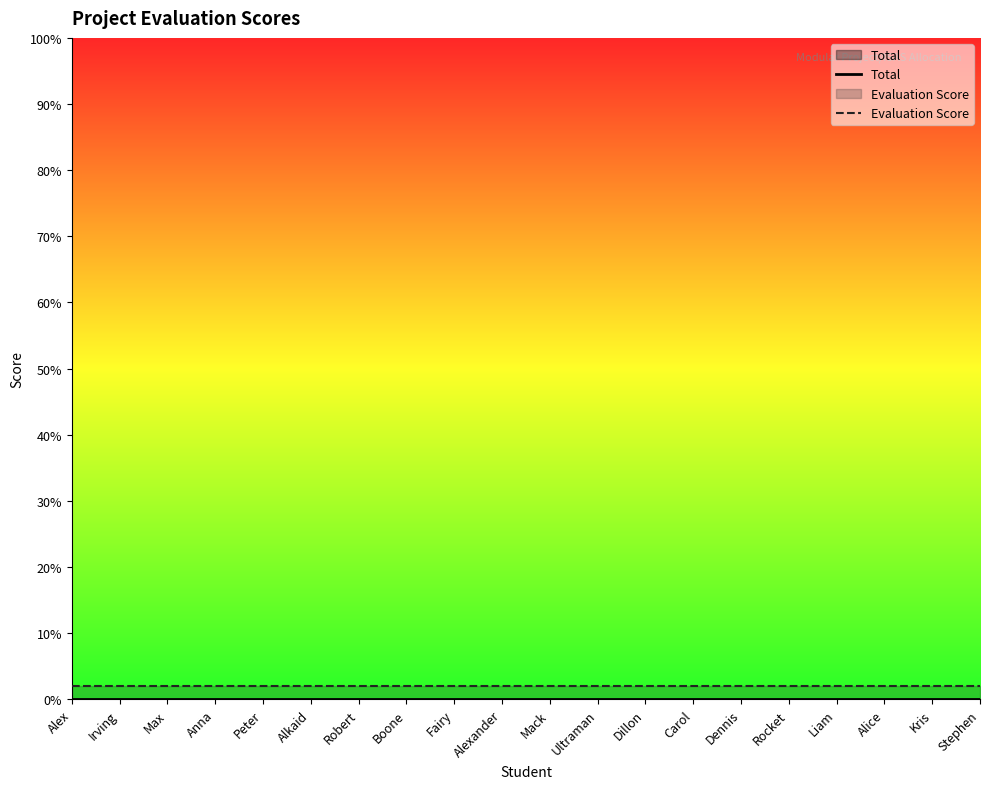

What is the value of the Evaluation Score point at the 20th from the left?

2